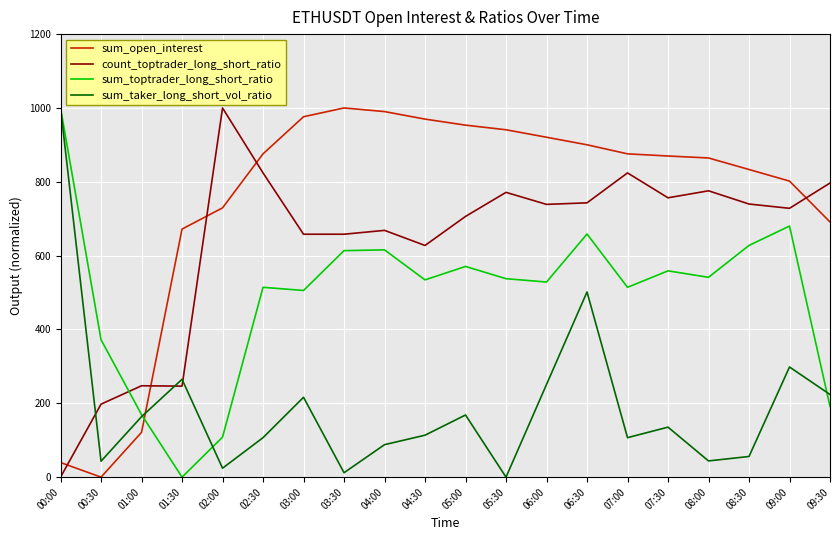

At 06:00, list the series in order from smallest to largest.

sum_taker_long_short_vol_ratio, sum_toptrader_long_short_ratio, count_toptrader_long_short_ratio, sum_open_interest